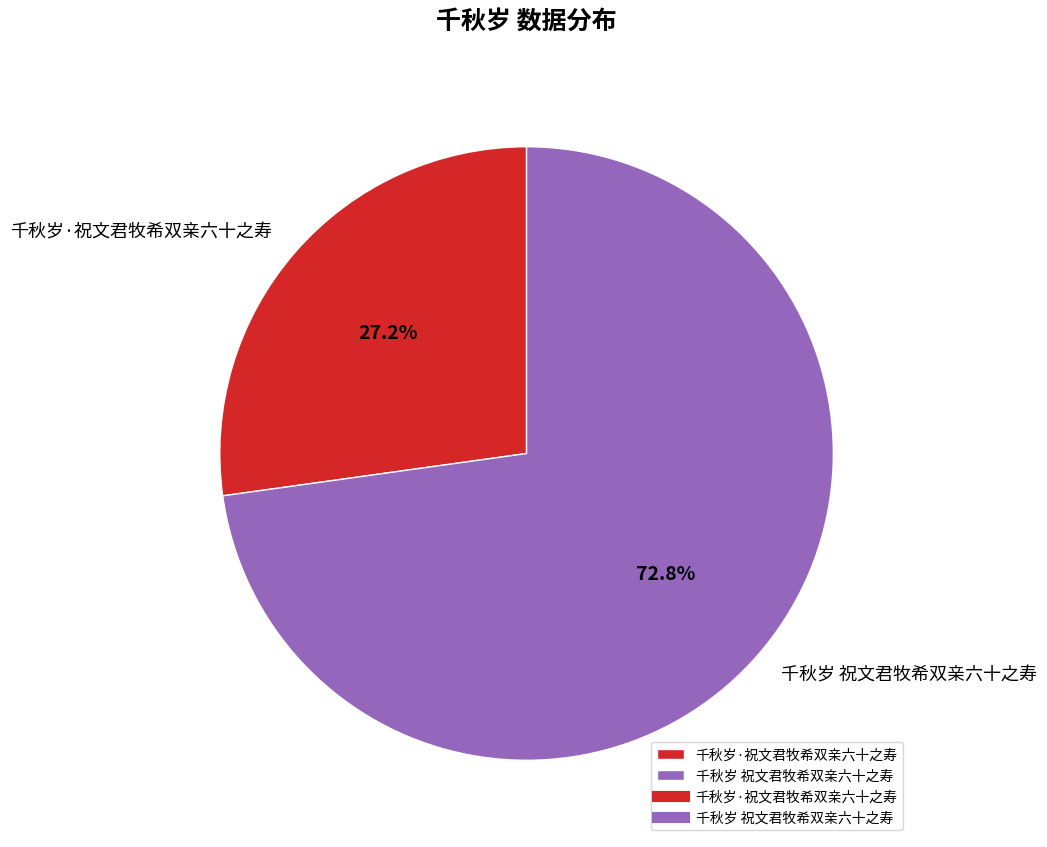

How many slices are in this pie chart?

2